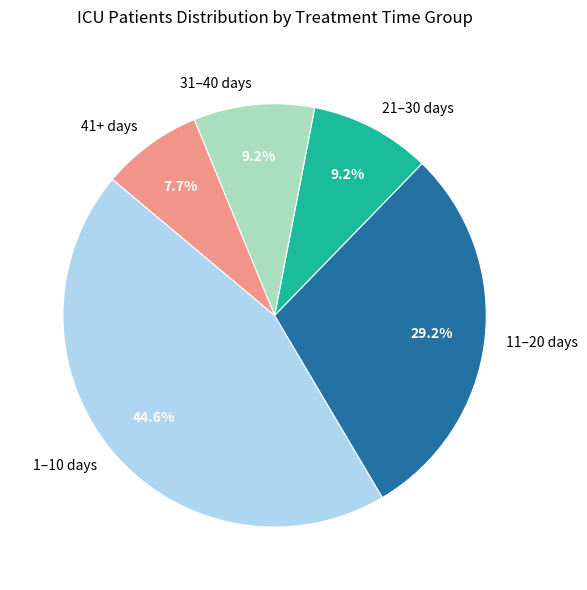

Approximately how many times larger is the value at 41+ days compared to 31–40 days?

0.8